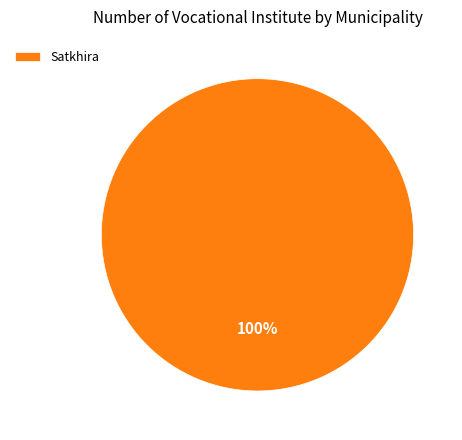

How many segments does this pie chart have?

1